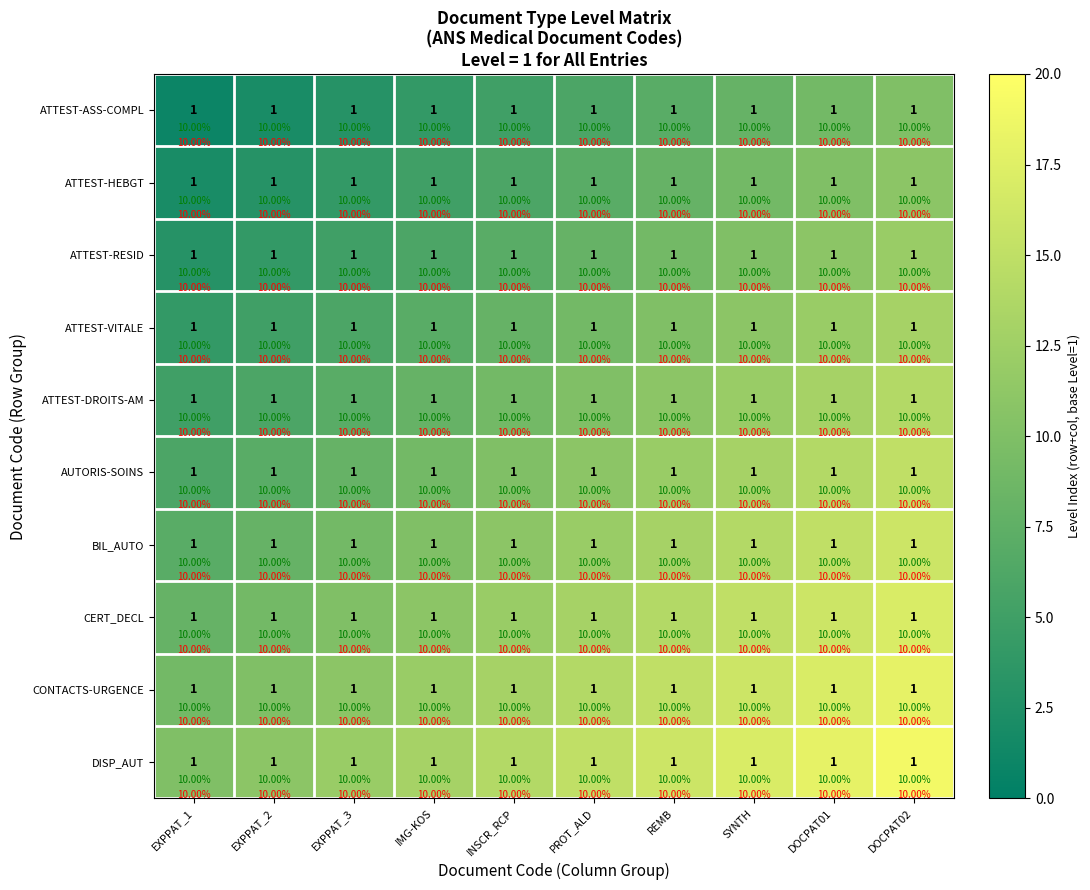

How many distinct data groups are displayed?

10